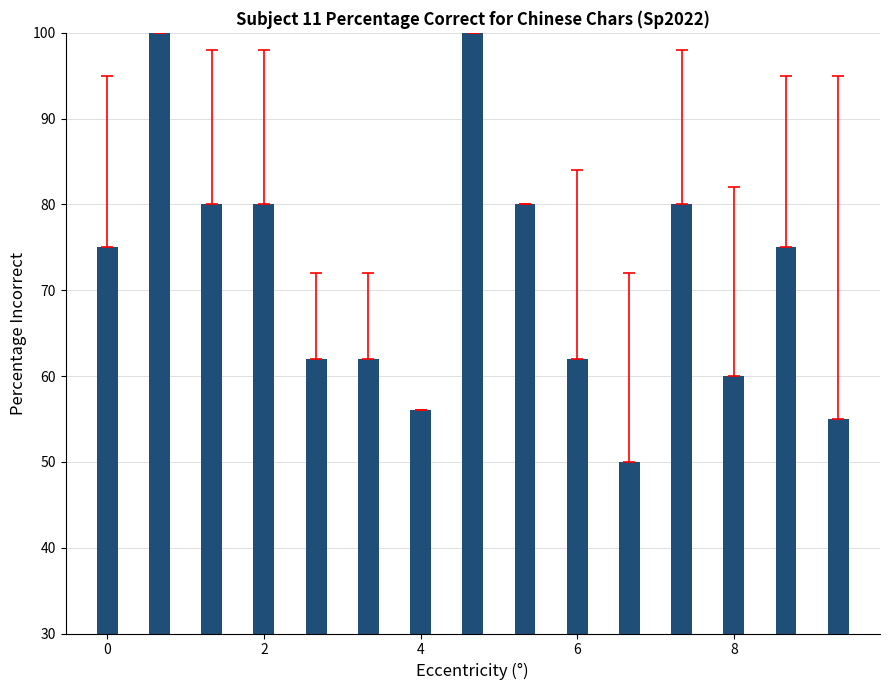

What is the value of the 8th bar from the left?

100